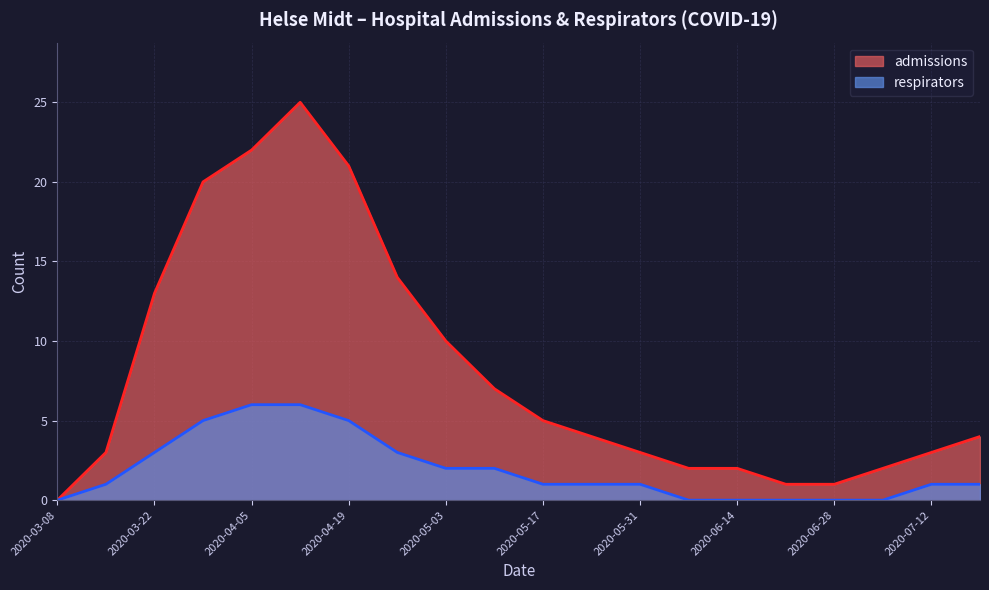

How many data points in admissions are above 4?

9